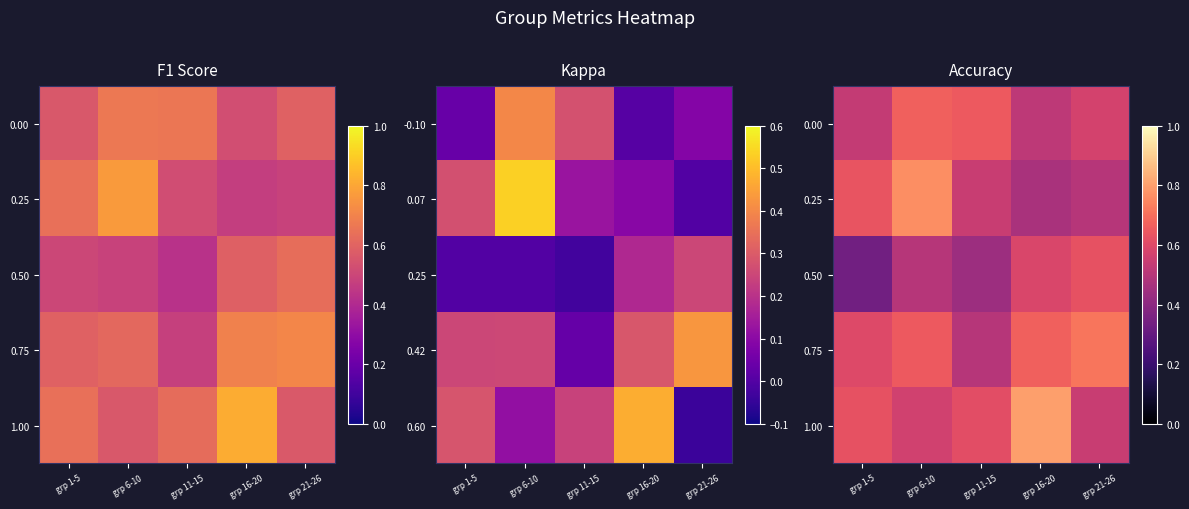

Which series has the widest spread of values?

0.25